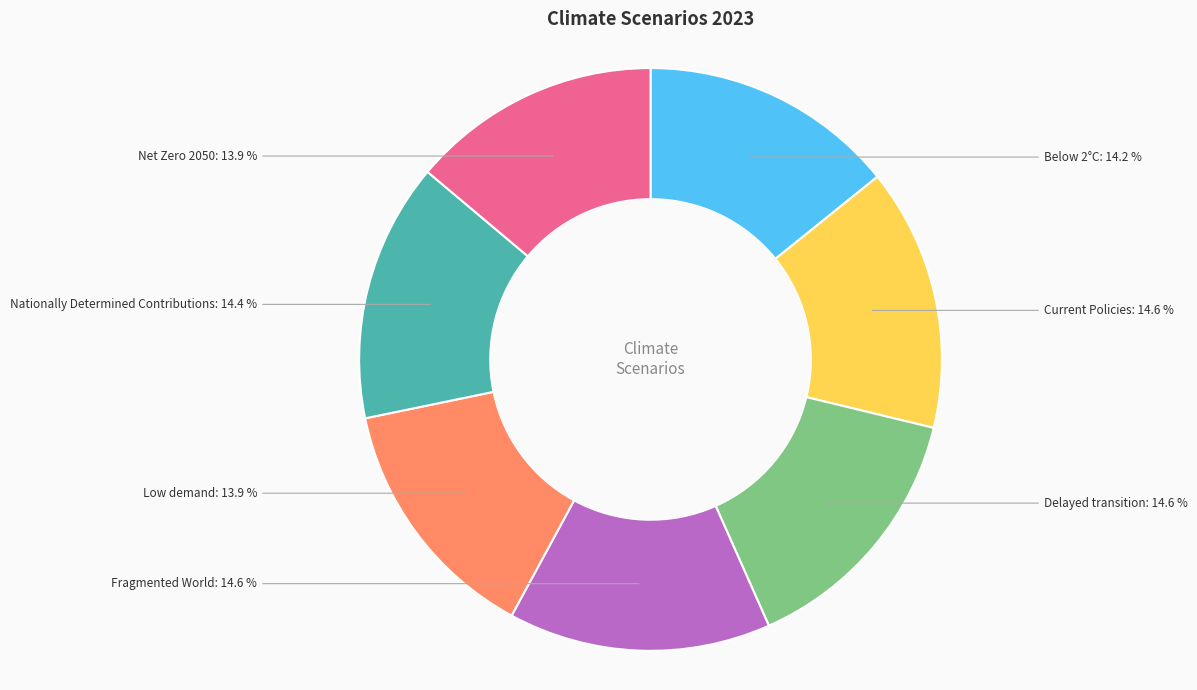

Does any single category account for the majority?

No